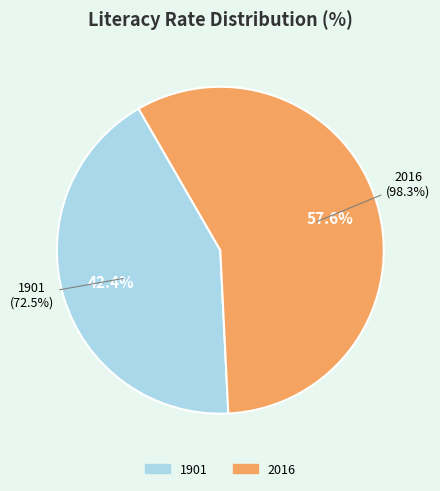

Which category has the biggest portion of the pie?

2016